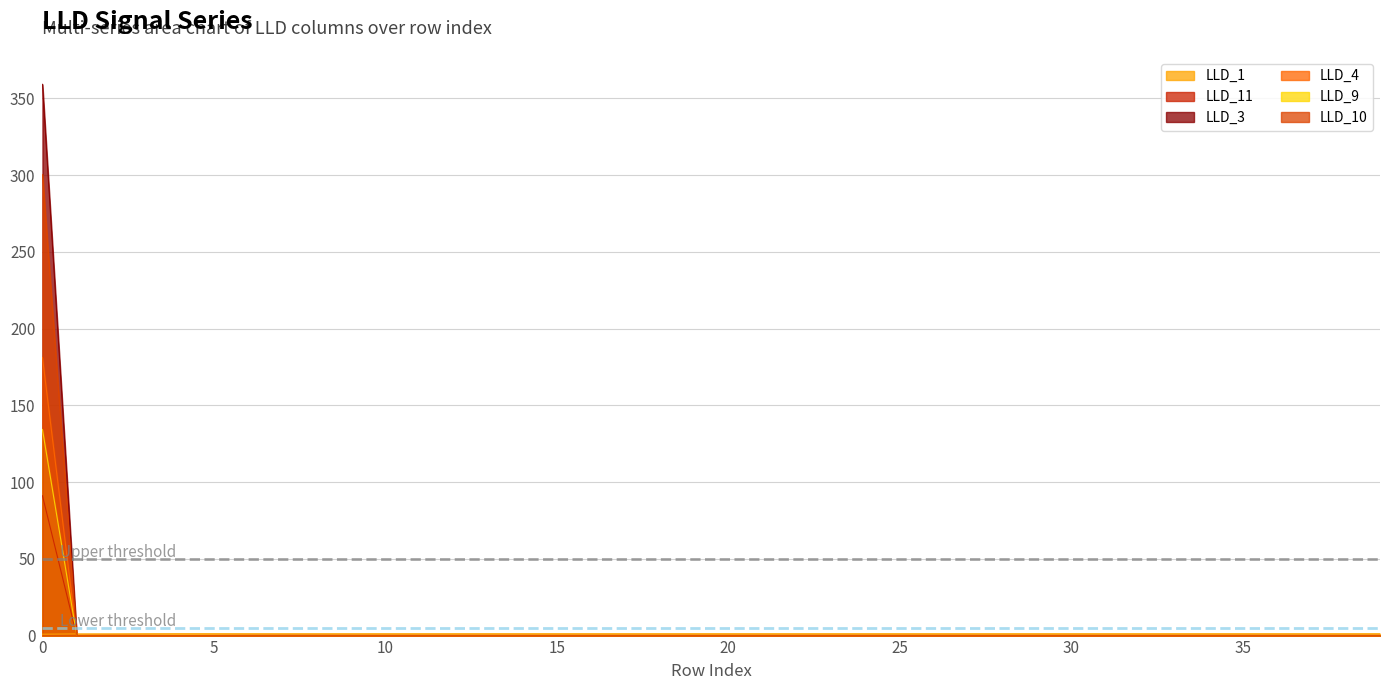

What are all the series names shown in the legend?

LLD_1, LLD_11, LLD_3, LLD_4, LLD_9, LLD_10